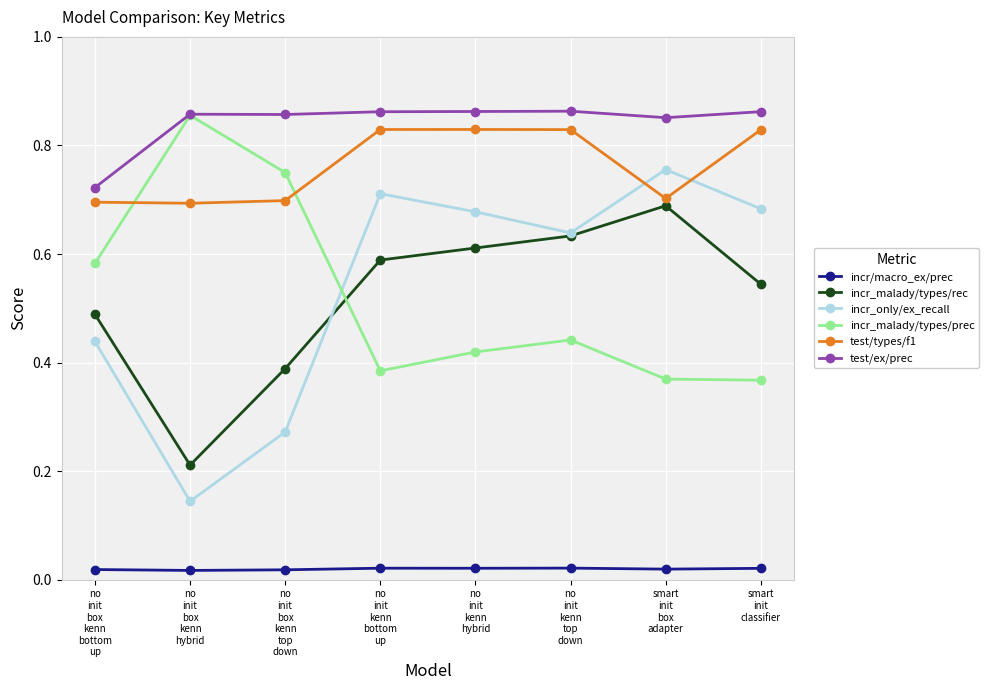

True or false: incr_malady/types/rec and test/types/f1 cross at least once.

False